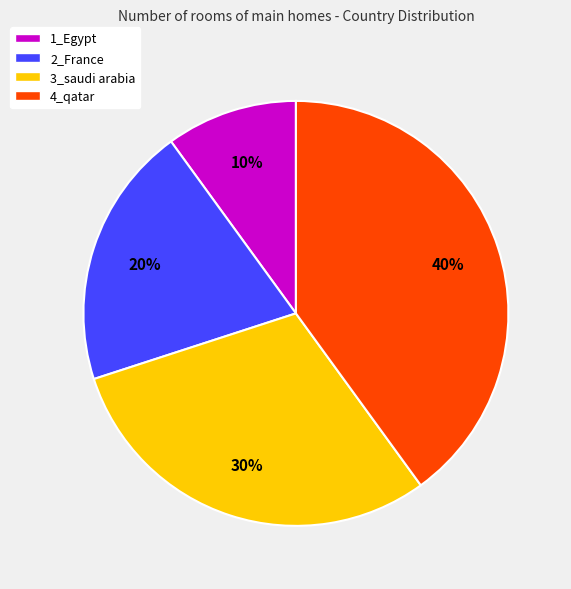

The 3_saudi arabia slice represents 25% of the pie. True or false?

False